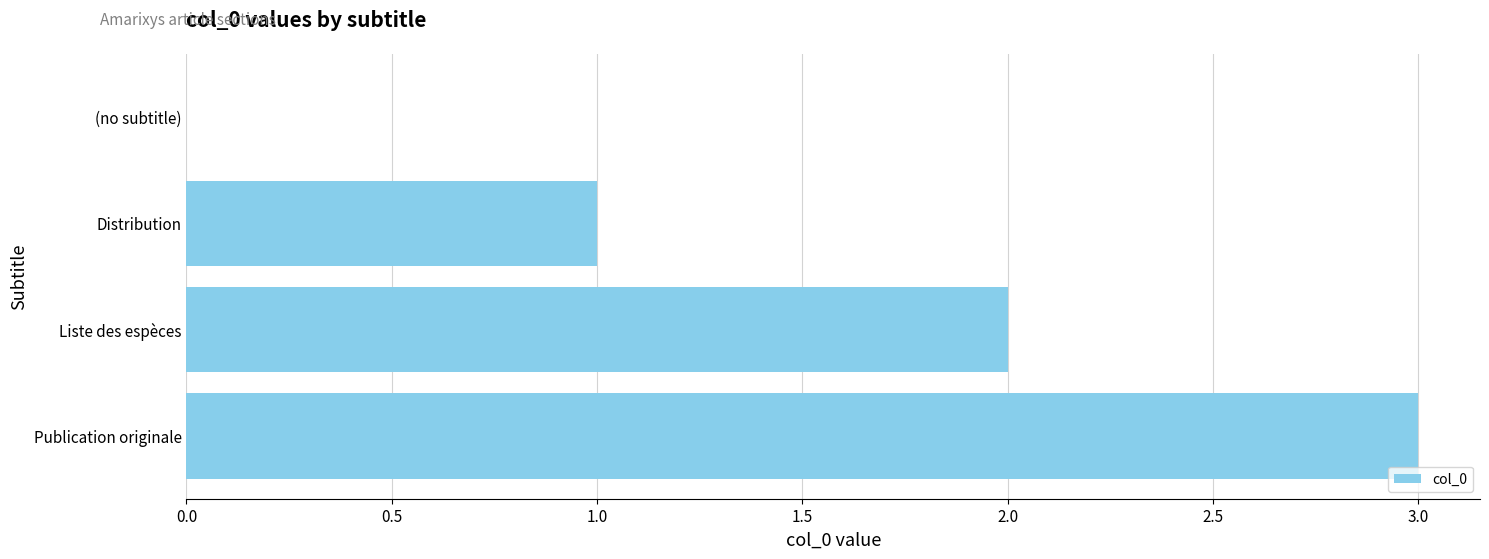

What is the sum of all values?

6